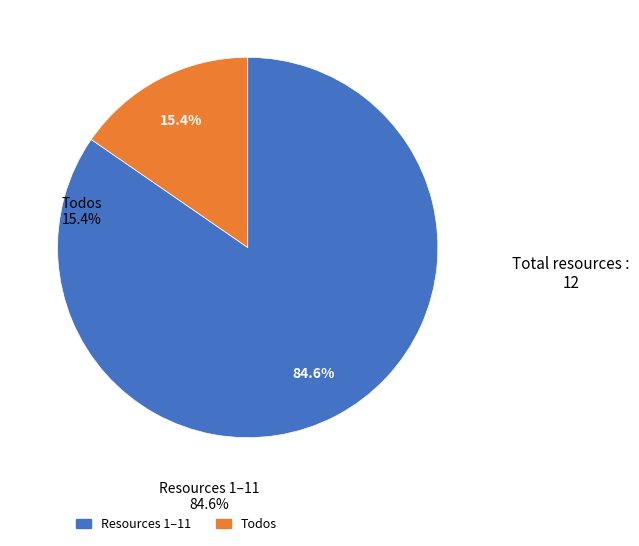

How many segments does this pie chart have?

2